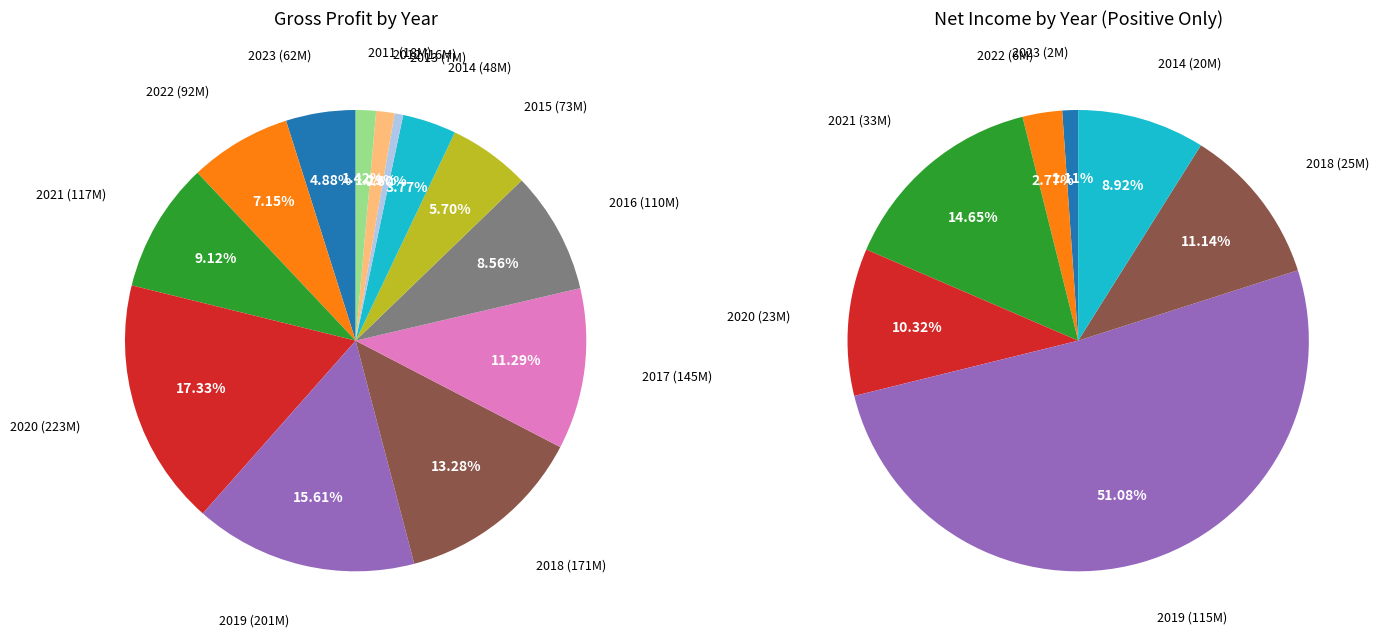

What is the smallest slice in the pie chart?

2013